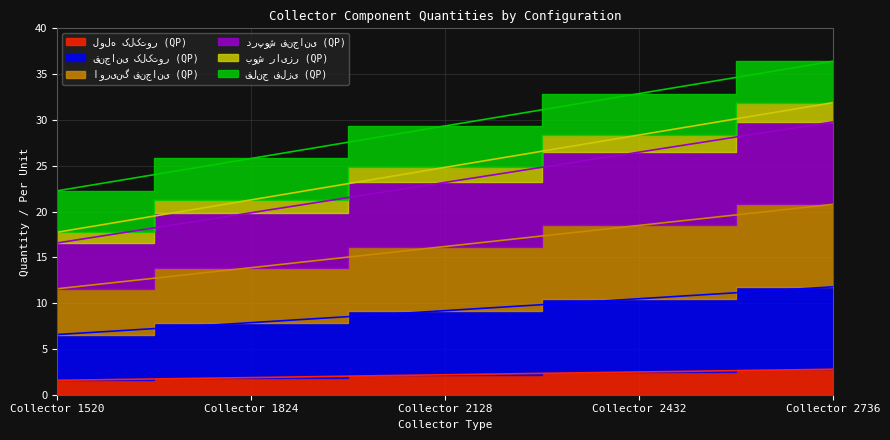

Which series has the largest range (max minus min)?

درپوش فنجانی (QP)